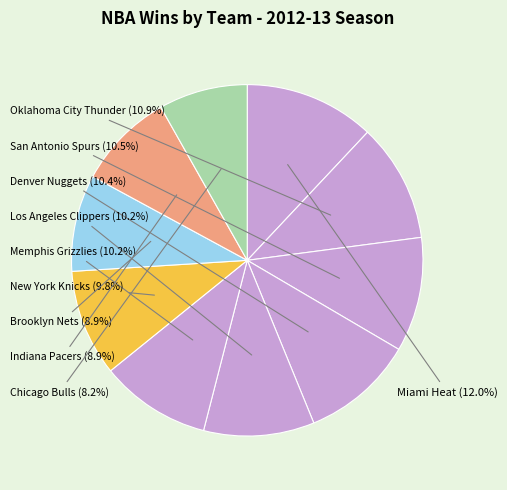

How many slices are in this pie chart?

10